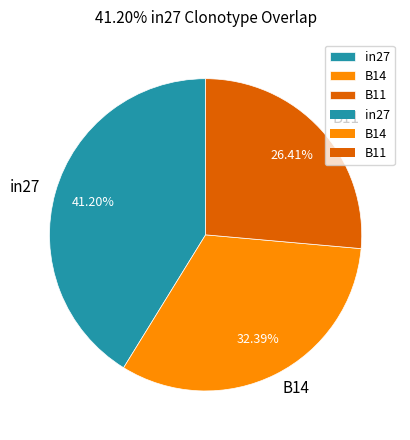

The in27 slice represents 41% of the pie. True or false?

True